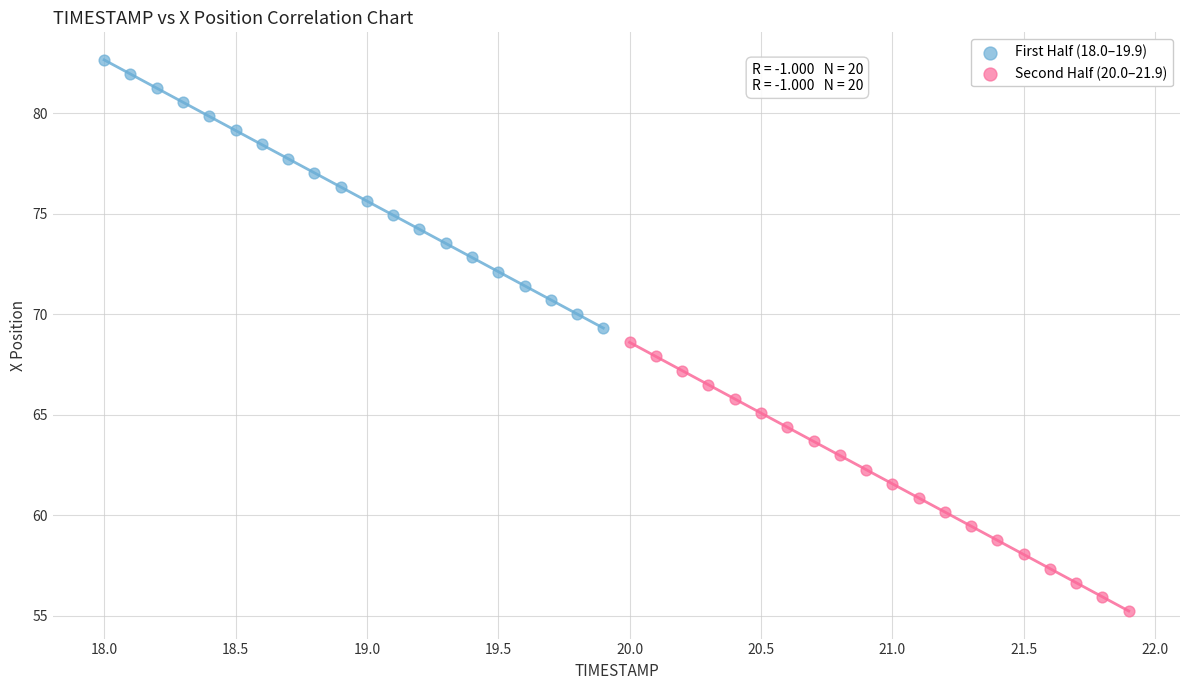

Which series has the largest Y range (max minus min)?

Second Half (20.0–21.9)